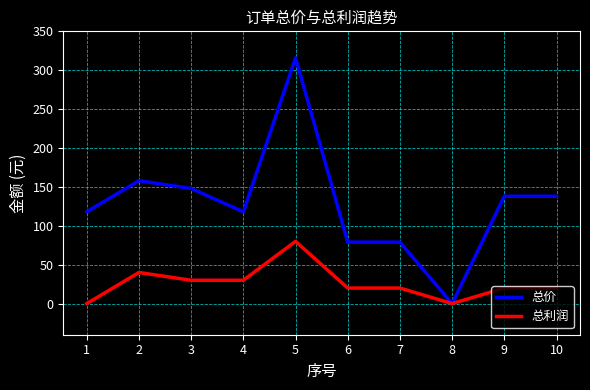

Where is the first local maximum for 总价?

2